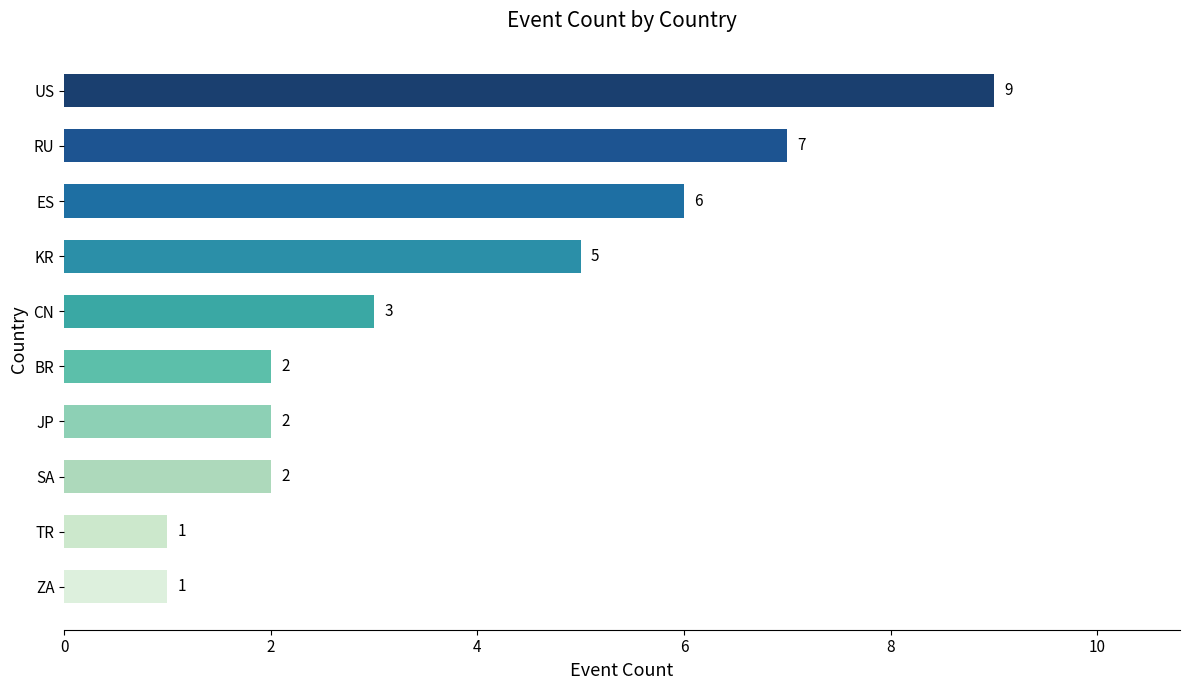

What is the smallest value displayed?

1